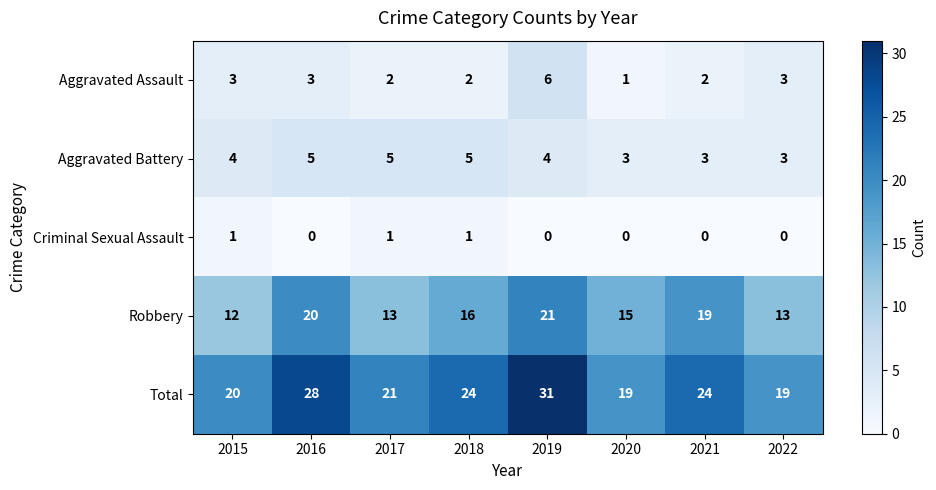

Which label corresponds to the largest value in the chart?

2019